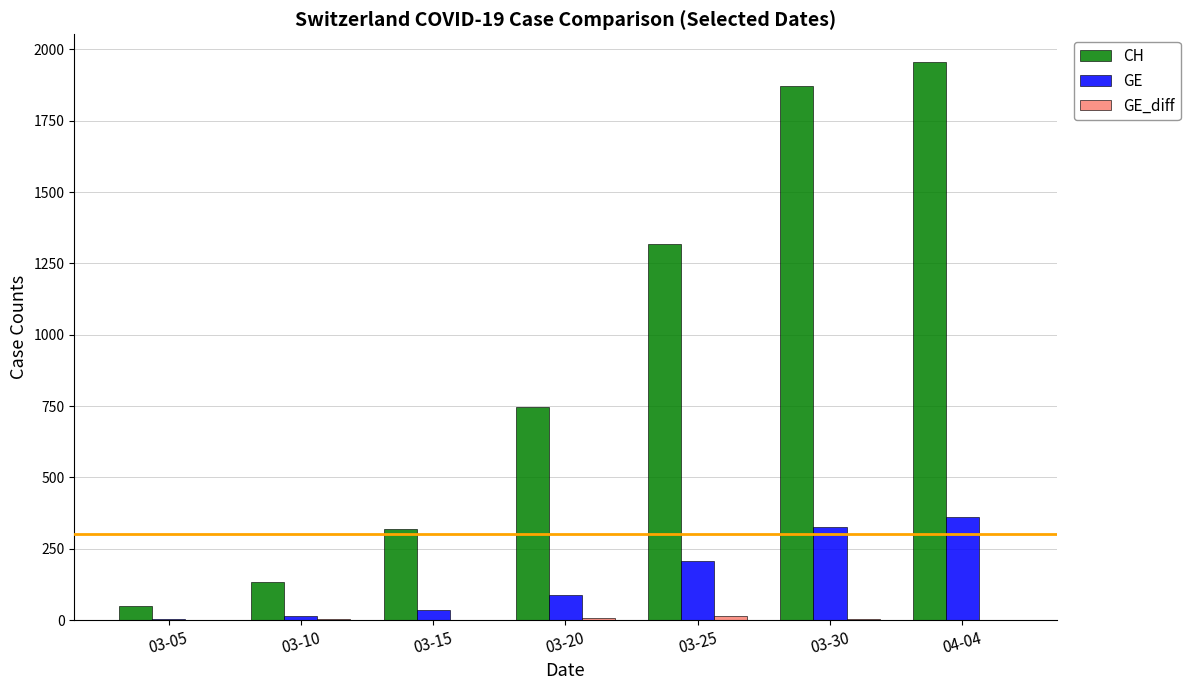

What is the sum of all CH values?

6392